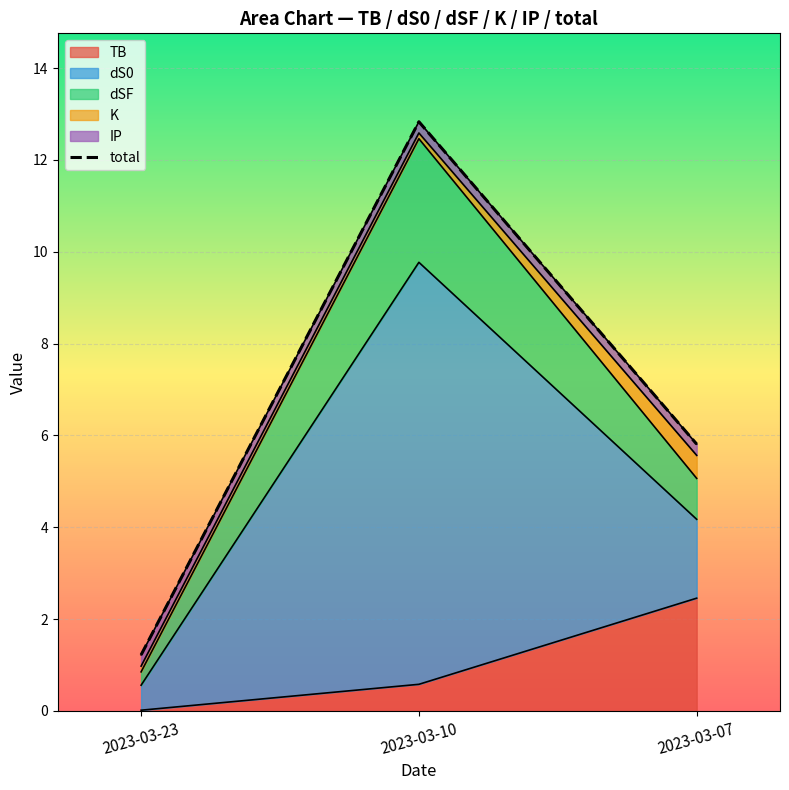

What is the difference between the maximum and minimum values?

11.6